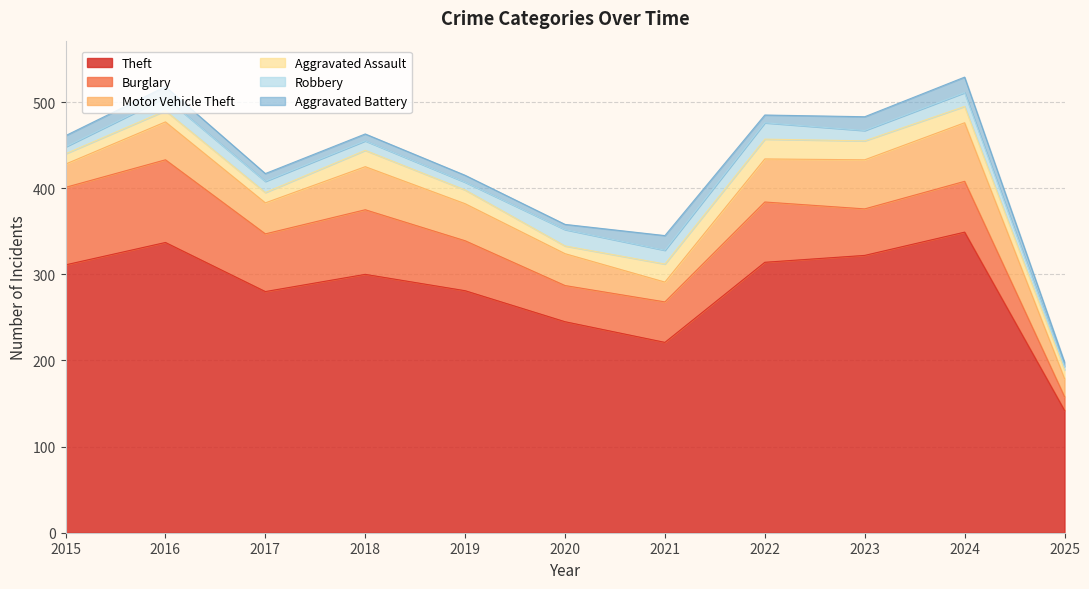

Reading right to left, what are all the values shown in this chart?

Theft: 2025=142	2024=349	2023=322	2022=314	2021=221	2020=245	2019=281	2018=300	2017=280	2016=337	2015=311
Burglary: 2025=16	2024=59	2023=54	2022=70	2021=47	2020=42	2019=58	2018=75	2017=67	2016=96	2015=90
Motor Vehicle Theft: 2025=21	2024=68	2023=57	2022=50	2021=23	2020=37	2019=43	2018=50	2017=36	2016=44	2015=27
Aggravated Assault: 2025=10	2024=19	2023=22	2022=23	2021=21	2020=9	2019=16	2018=19	2017=12	2016=13	2015=12
Robbery: 2025=4	2024=16	2023=12	2022=19	2021=16	2020=19	2019=9	2018=11	2017=13	2016=15	2015=8
Aggravated Battery: 2025=5	2024=18	2023=16	2022=9	2021=17	2020=6	2019=8	2018=8	2017=9	2016=13	2015=13